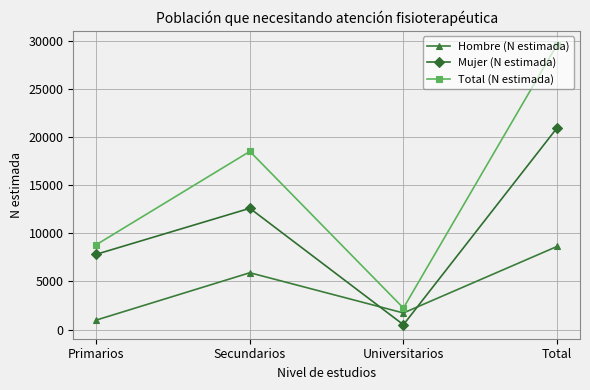

How many values in the Mujer (N estimada) series are below 12596?

2